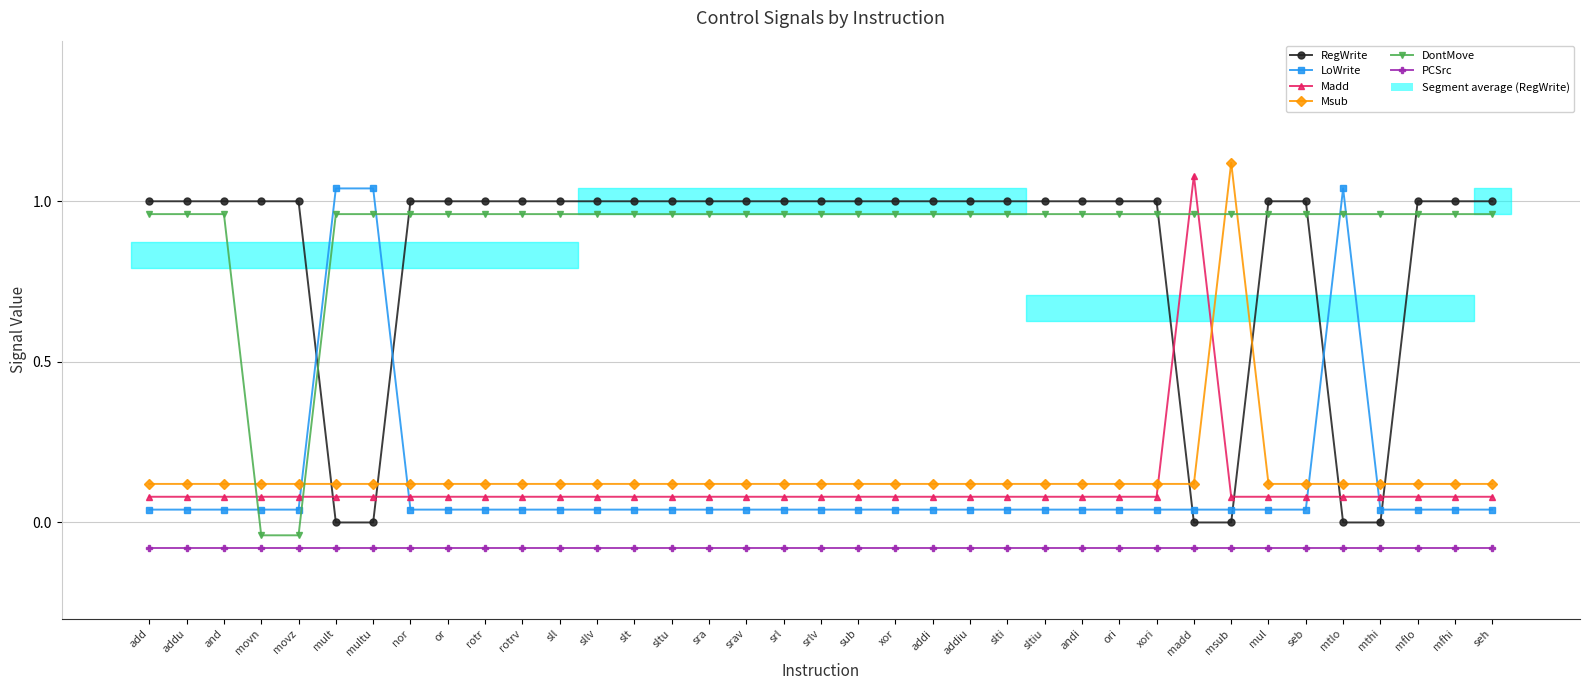

Does the chart have visible grid lines?

Yes